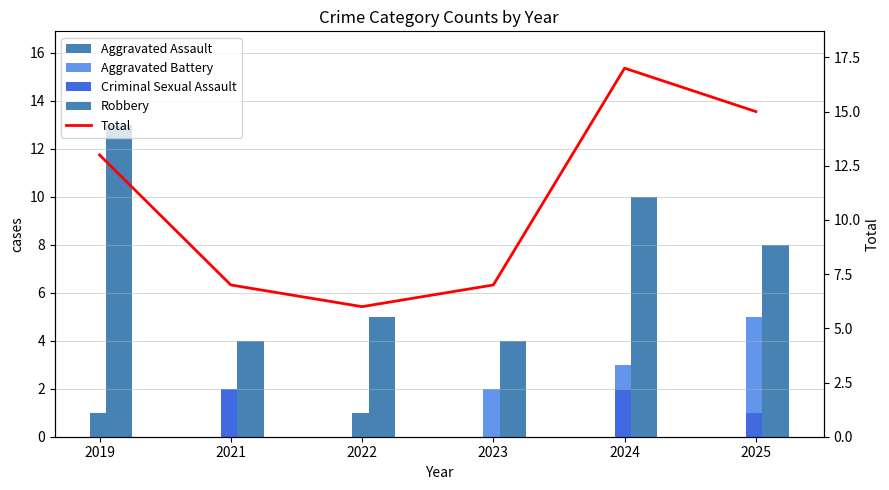

Is it true that the value at 2024 is 17?

True